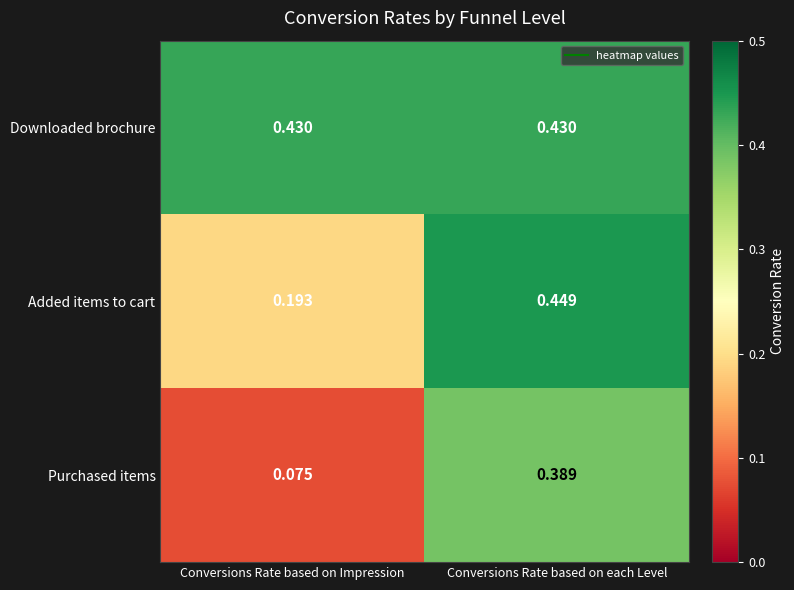

At which label does Purchased items reach its minimum?

Conversions Rate based on Impression